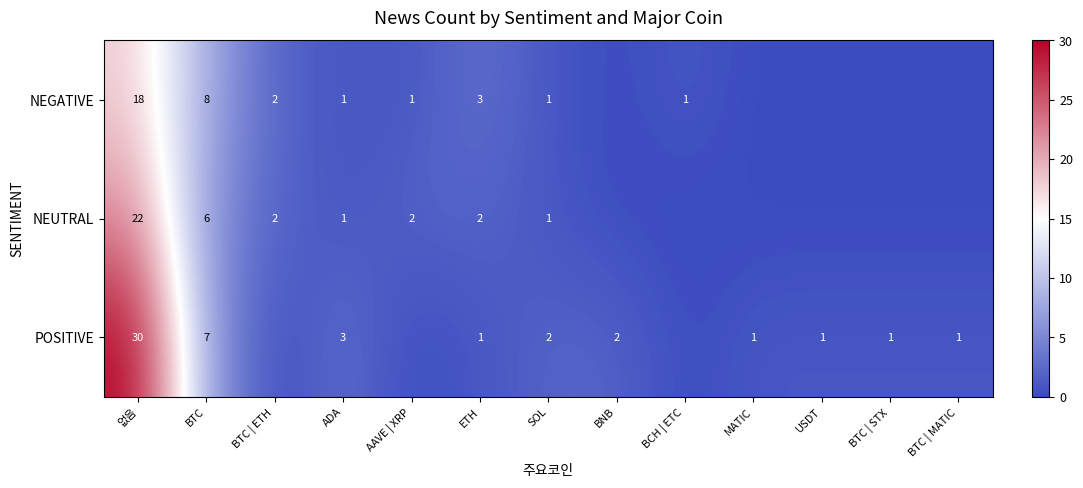

What is the total value across all series at ETH?

6